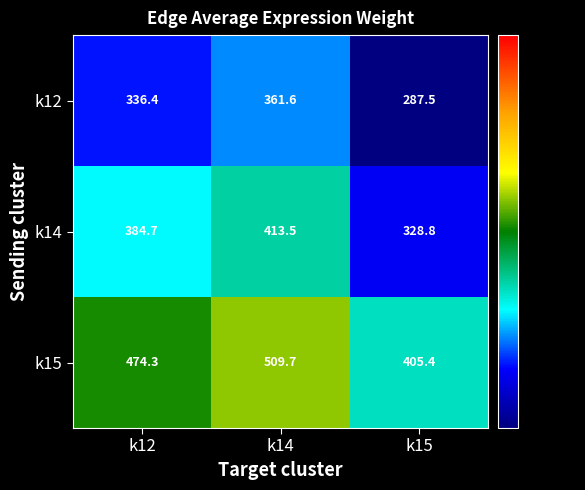

At k12, list the series in order from largest to smallest.

k15, k14, k12